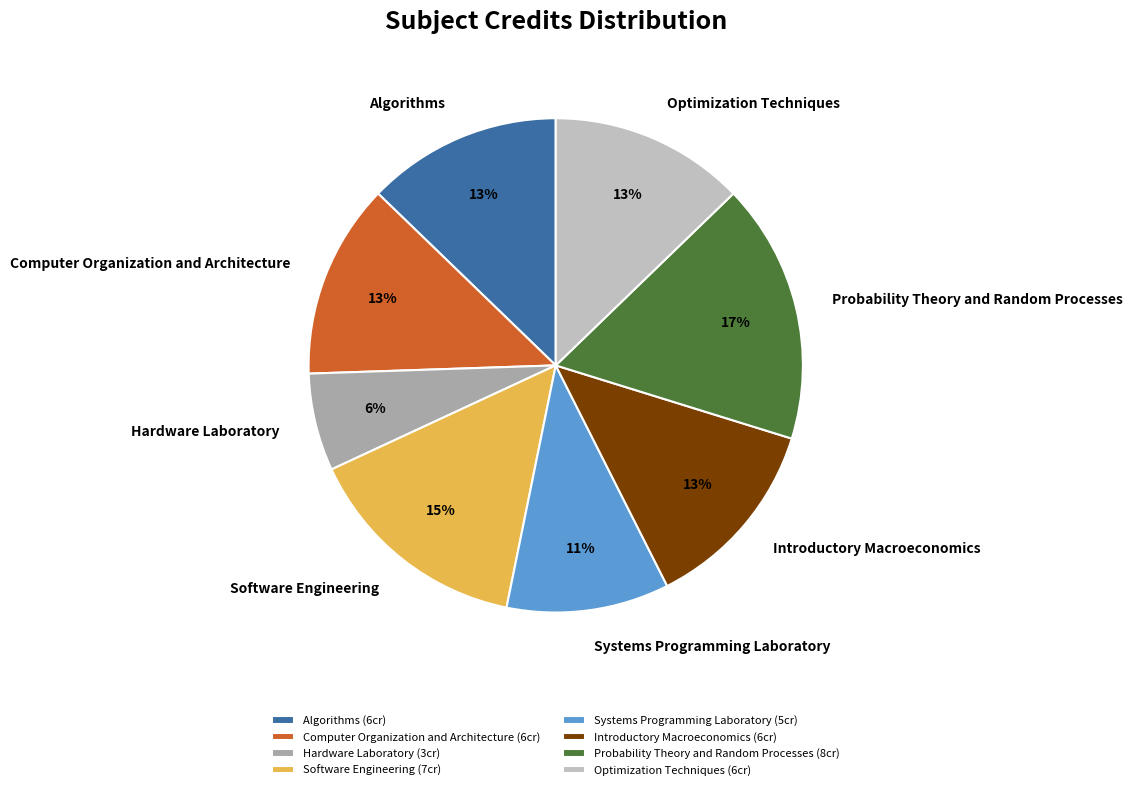

Between Software Engineering and Optimization Techniques, which is larger?

Software Engineering